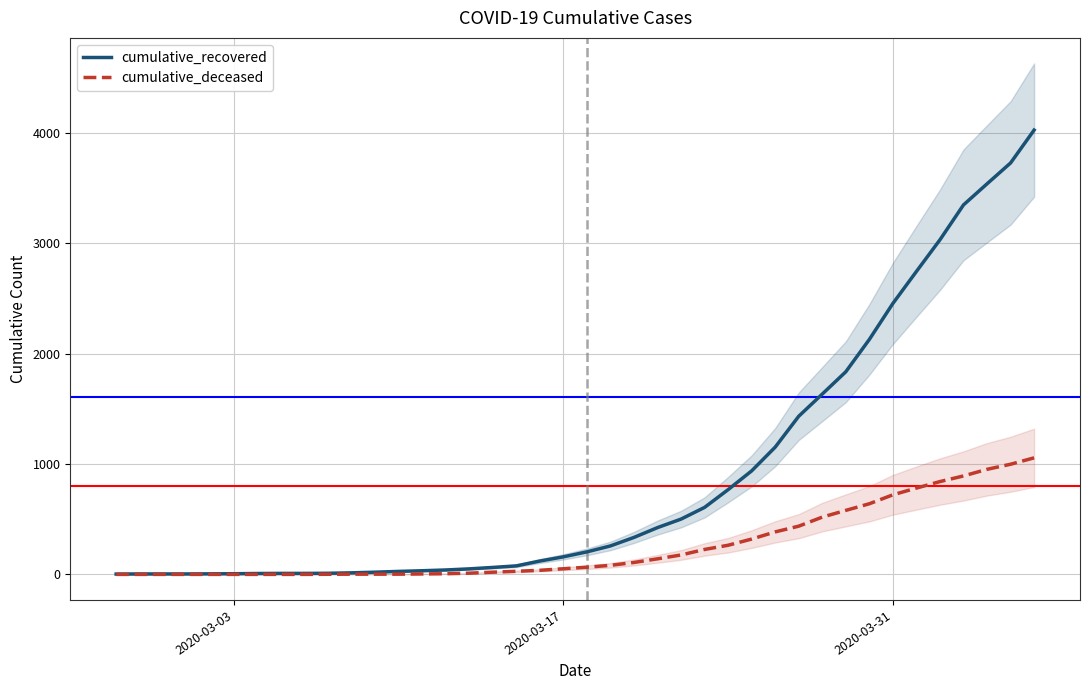

How many values in the cumulative_recovered series are below 204?

20